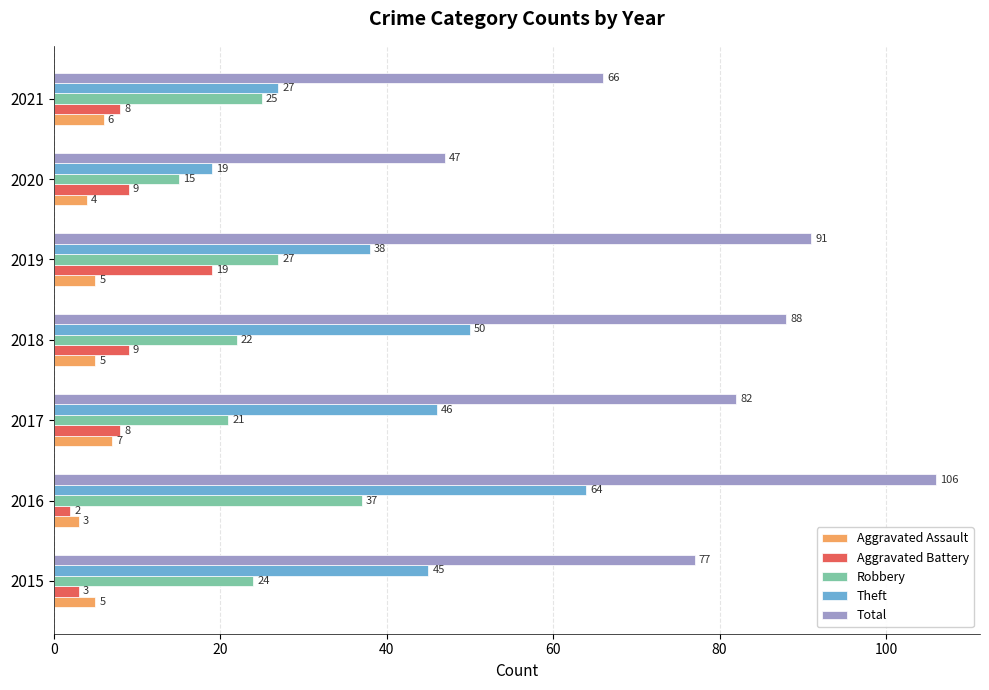

Which series has the largest total across all categories?

Total